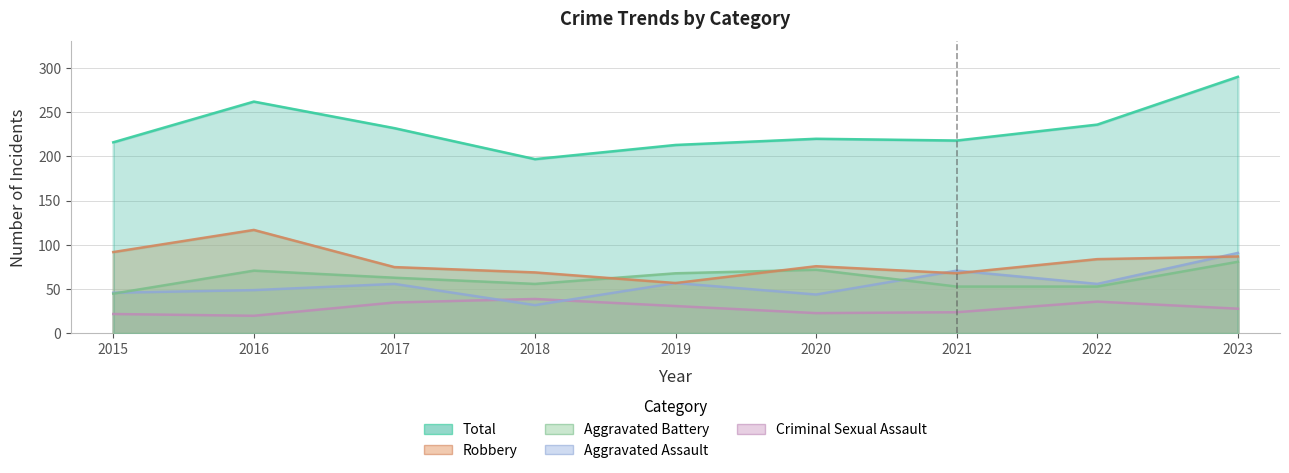

Is it true that Criminal Sexual Assault equals 9 at 2020?

False